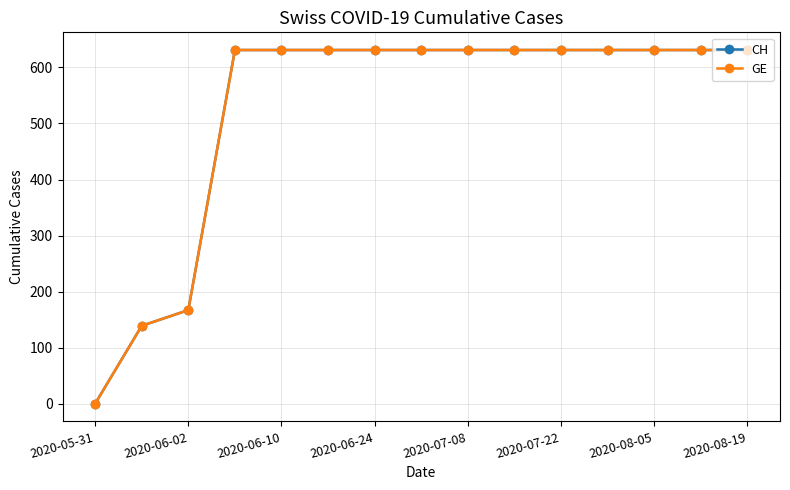

How many values in the GE series are below 631?

3